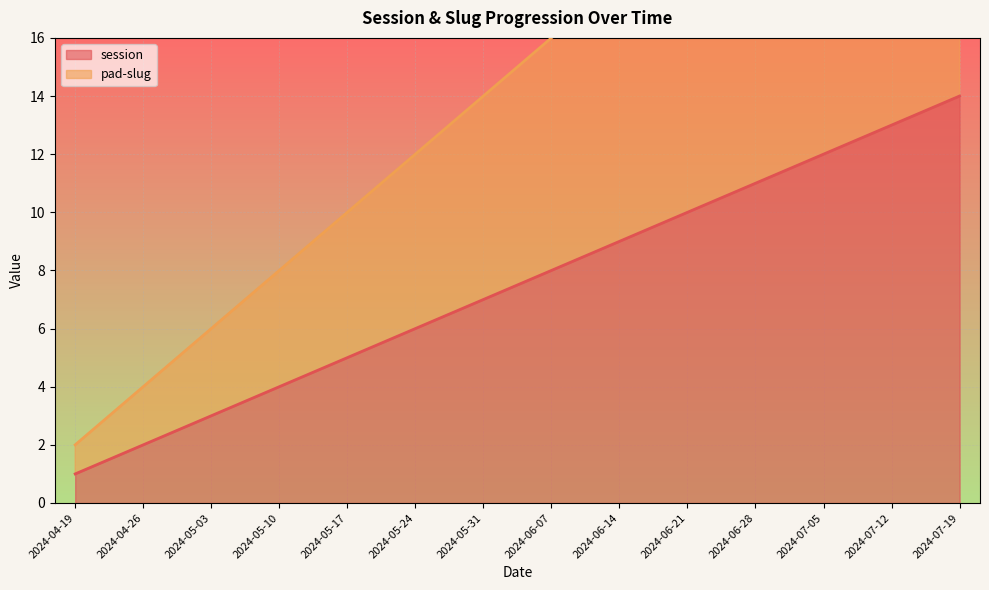

How many values in the session series exceed 8?

6